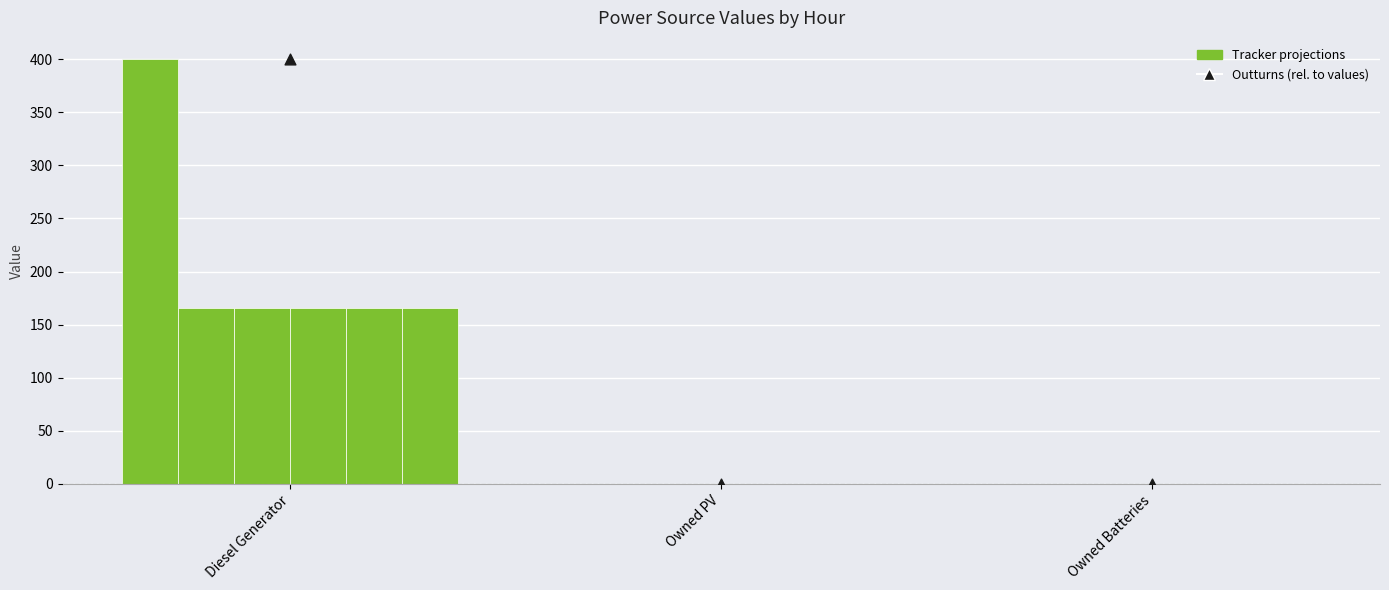

At which category is the sum across all series the highest?

Diesel Generator